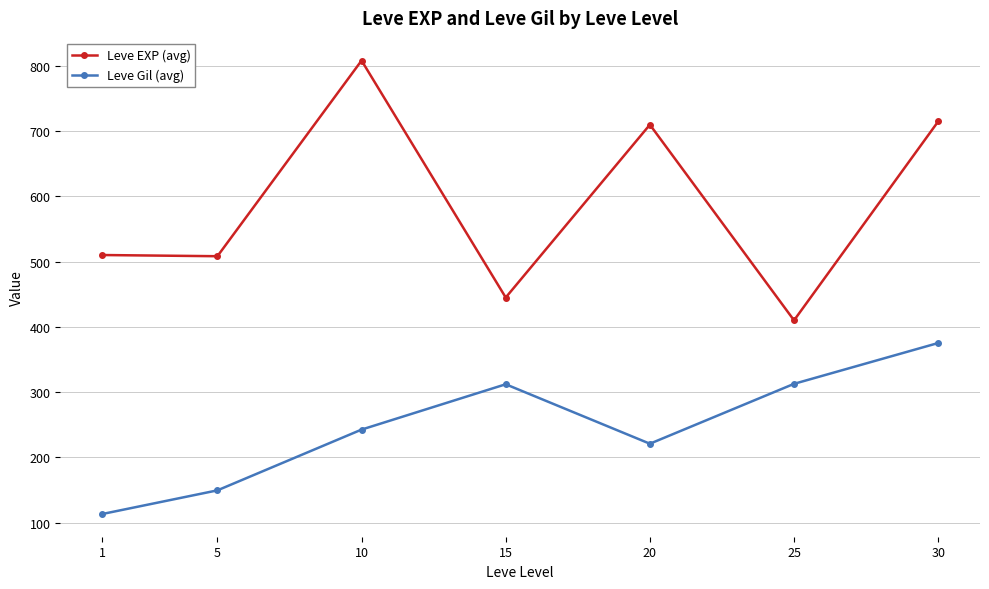

Rank the series by their average value, from highest to lowest.

Leve EXP (avg), Leve Gil (avg)